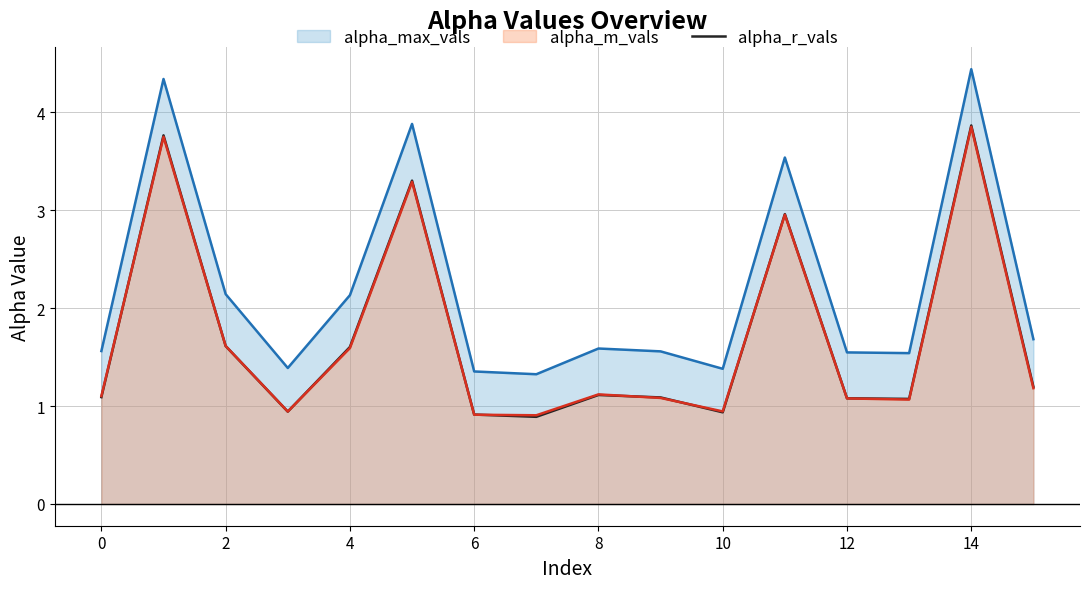

True or false: alpha_max_vals and alpha_m_vals intersect in this chart.

False